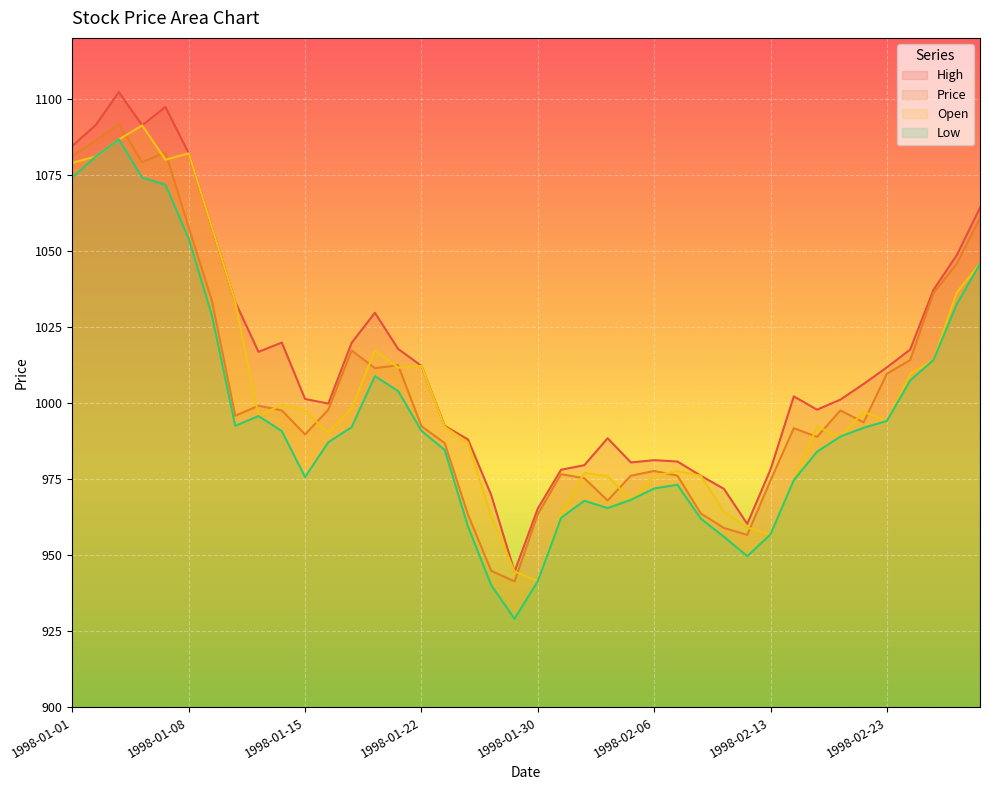

What is the sum of the Open values at 1998-01-21 and 1998-02-11?

1975.8